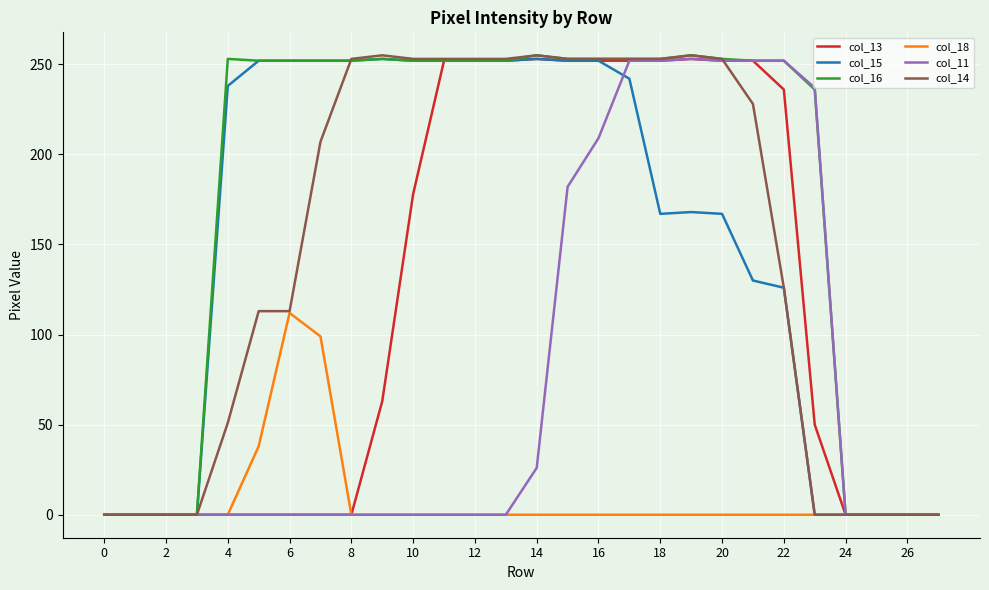

Which series has the largest total across all categories?

col_16